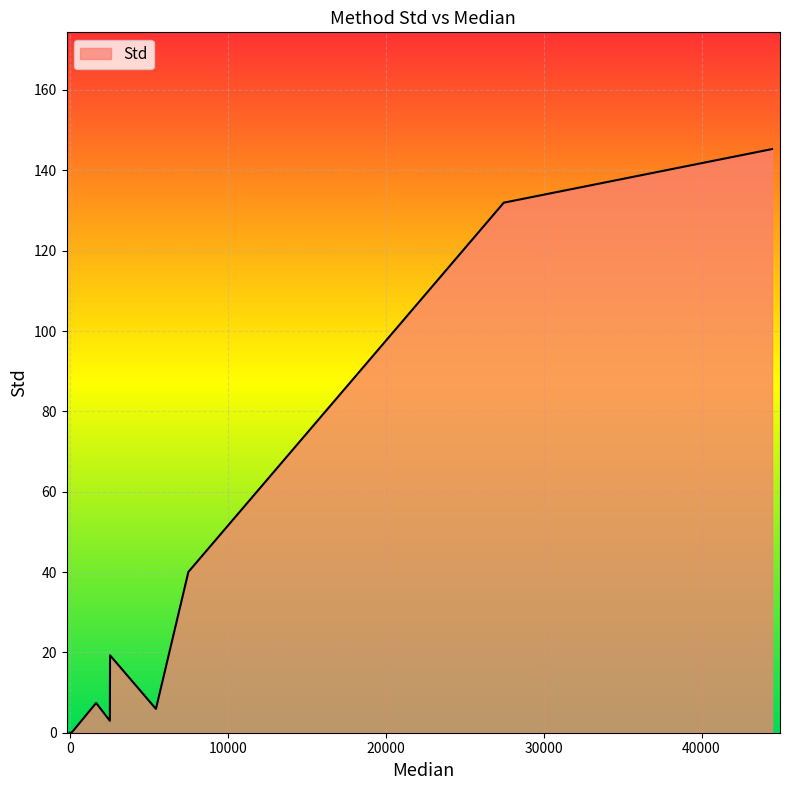

The value at eth_KeypointDetection is 28.0. True or false?

False